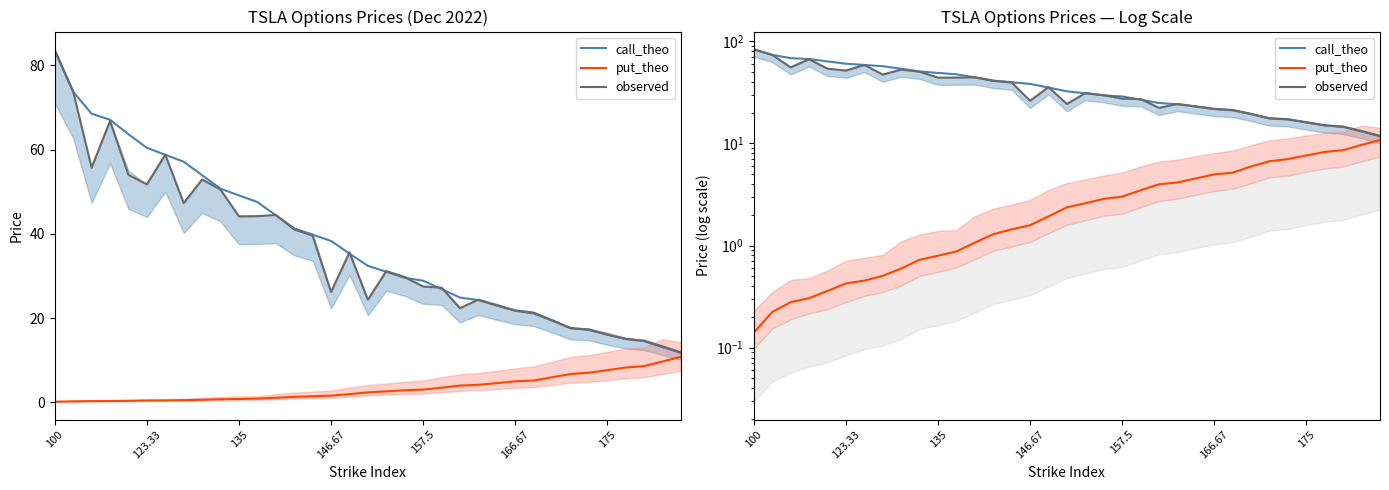

Does the chart display data point markers on the line(s)?

No